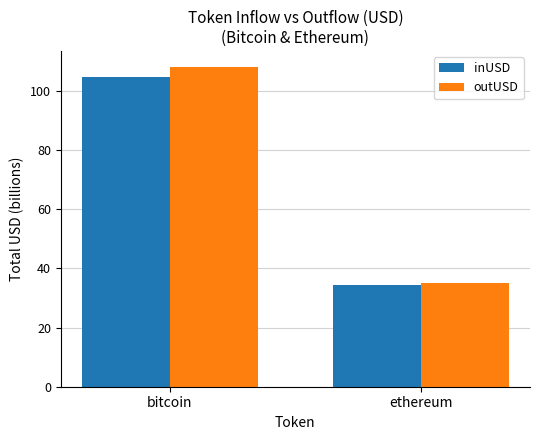

Does the chart contain any negative values?

No